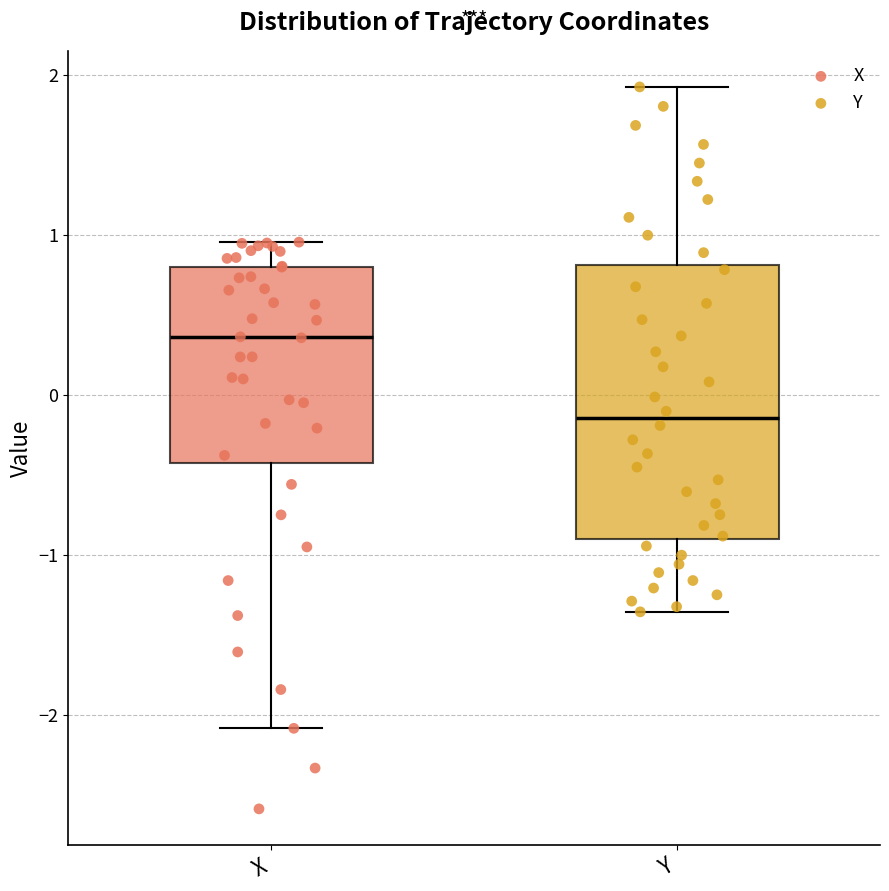

Reading left to right, read every box against the y-axis: the position of its median line, the range the box covers, and the ends of its whiskers. The values are not printed on the chart, so give them approximately, as read against the axis.

X: median 0.4, box -0.4 to 0.8, whiskers -2.1 to 1.0
Y: median -0.1, box -0.9 to 0.8, whiskers -1.4 to 1.9